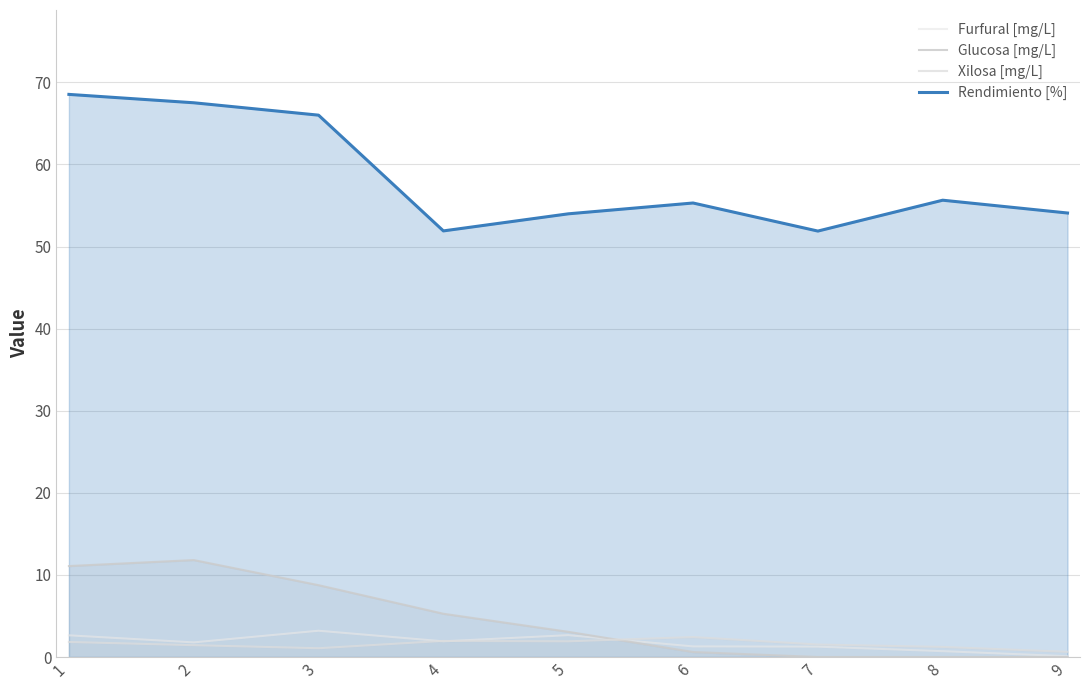

What is the sum of all Rendimiento [%] values?

524.9